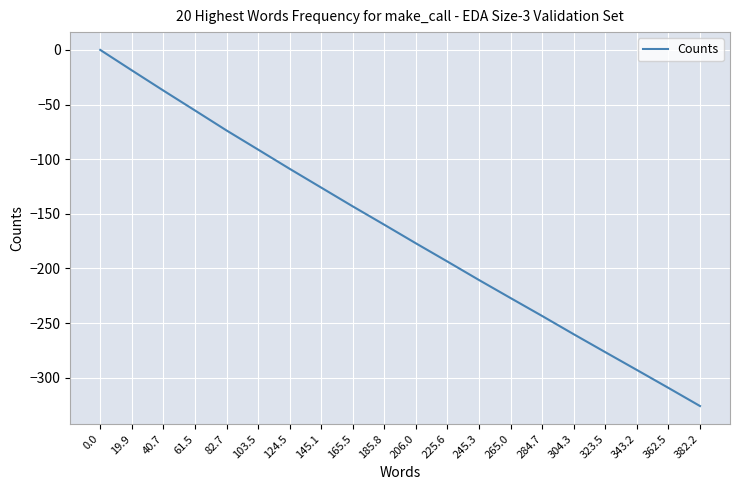

What is the difference between the maximum and second lowest values?

309.3